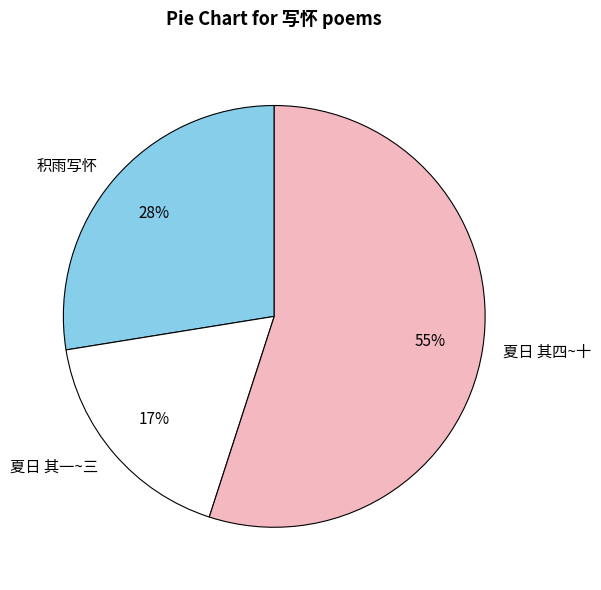

Rank the categories by value from highest to lowest.

夏日 其四~十, 积雨写怀, 夏日 其一~三